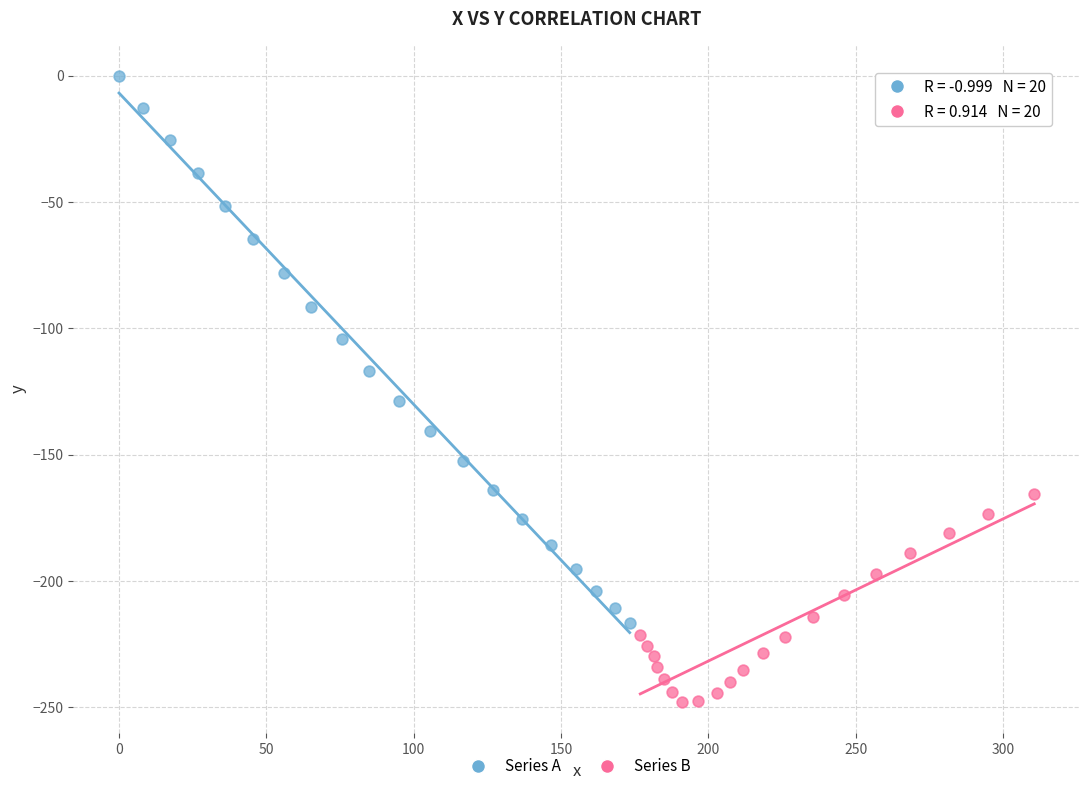

Which series contains the highest Y value?

Series A